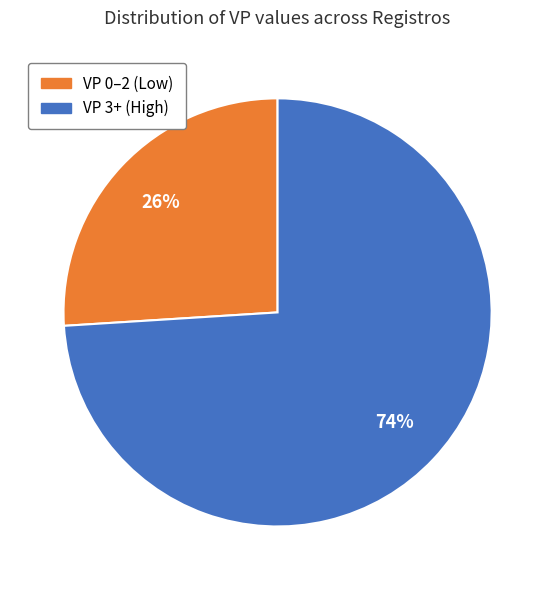

Count the number of slices in the pie.

2